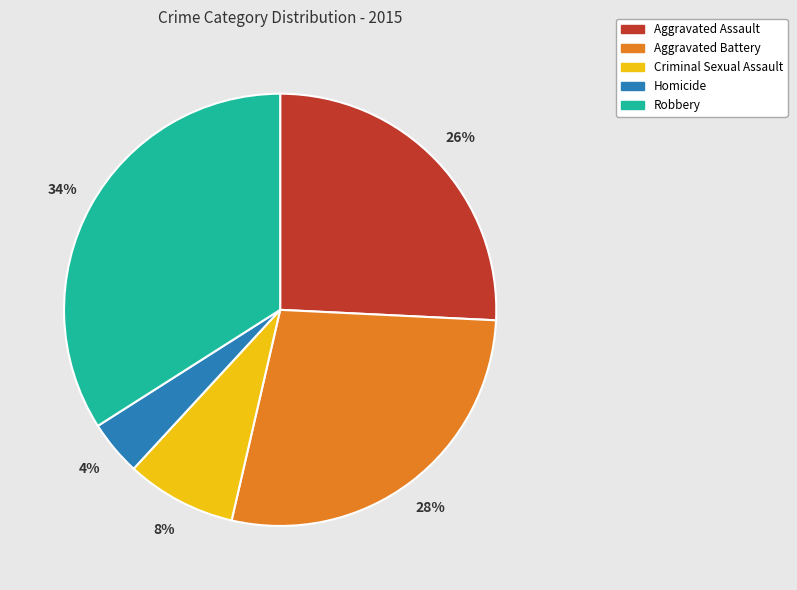

To the nearest percent, what is the combined percentage of Criminal Sexual Assault and Robbery?

42%